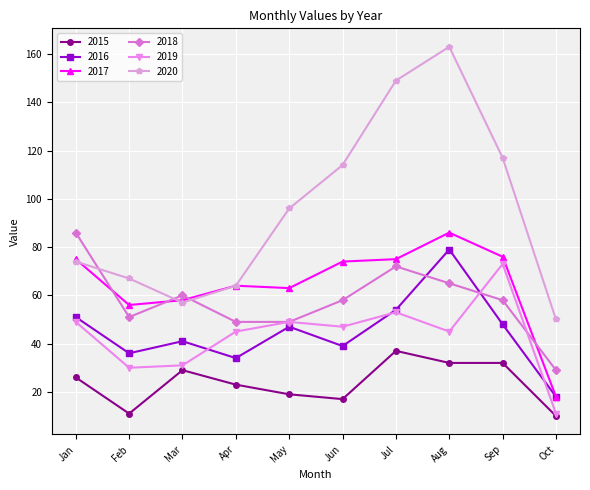

Reading left to right, extract all data points from this chart.

2015: 26	11	29	23	19	17	37	32	32	10
2016: 51	36	41	34	47	39	54	79	48	18
2017: 75	56	58	64	63	74	75	86	76	18
2018: 86	51	60	49	49	58	72	65	58	29
2019: 49	30	31	45	49	47	53	45	73	11
2020: 74	67	57	64	96	114	149	163	117	50